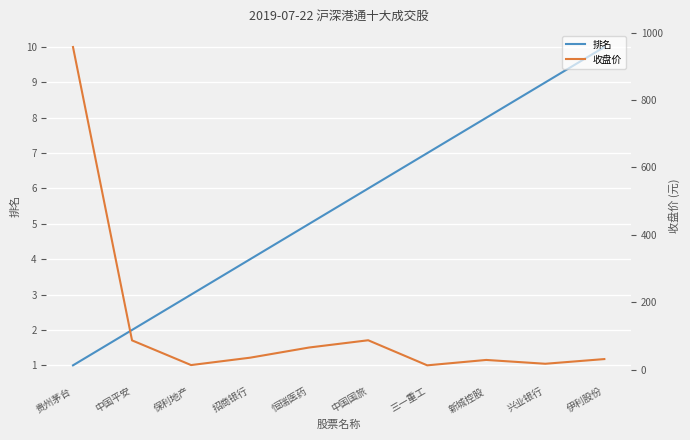

How many 排名 values are between 3 and 8?

6